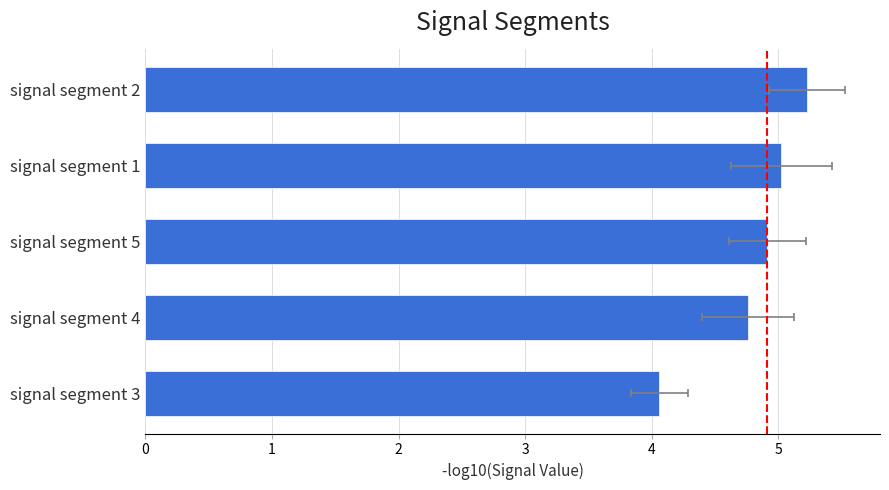

What is the value of the 5th bar from the left?

5.2